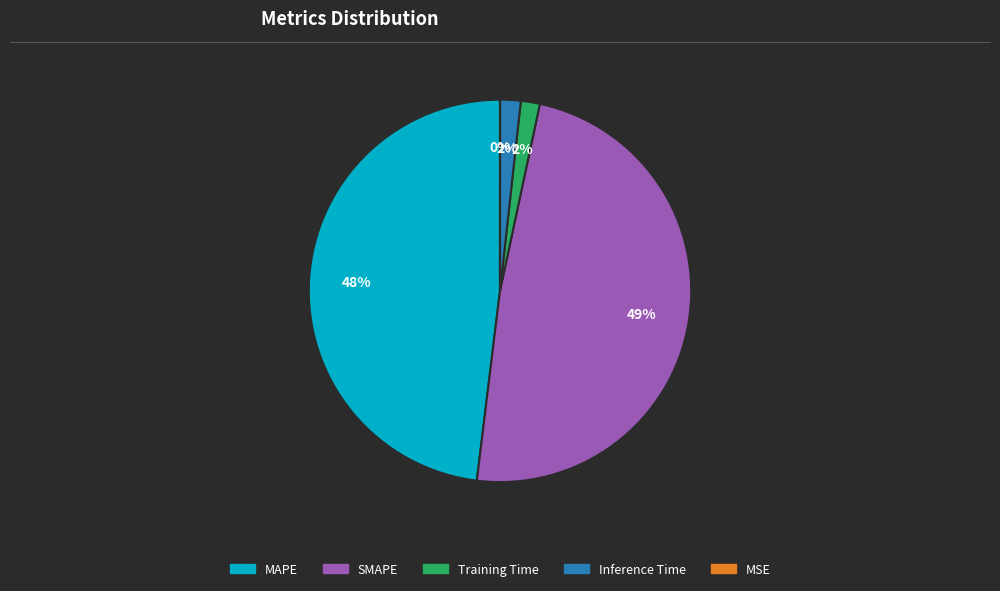

Which category has the biggest portion of the pie?

SMAPE